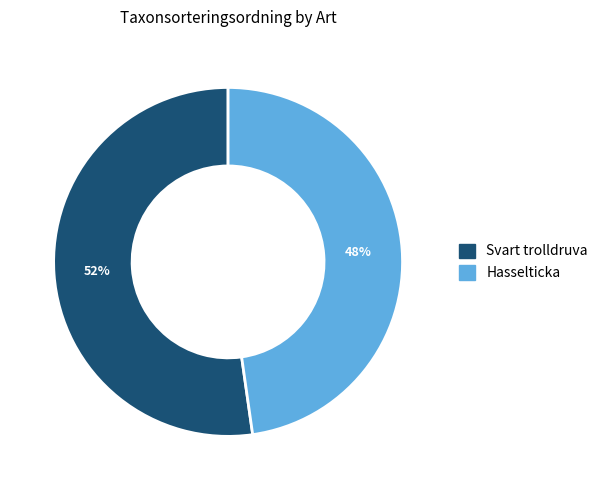

To the nearest percent, what percentage of the pie is Svart trolldruva?

52%